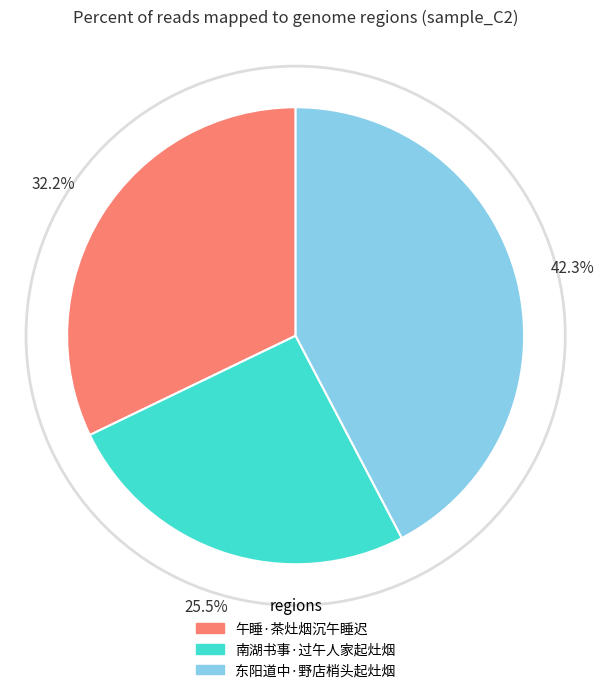

How much of the chart is everything except 东阳道中·野店梢头起灶烟?

57.7%